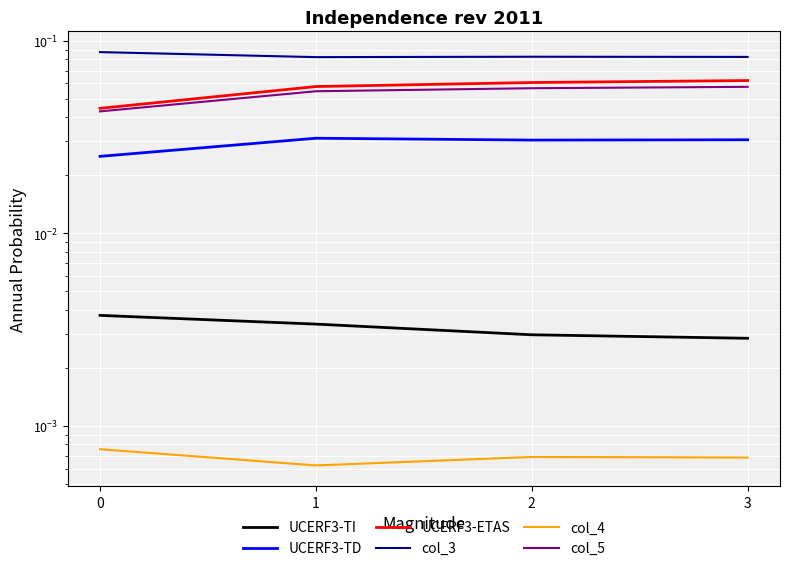

True or false: UCERF3-ETAS has more than 0 points higher than both neighbors.

False